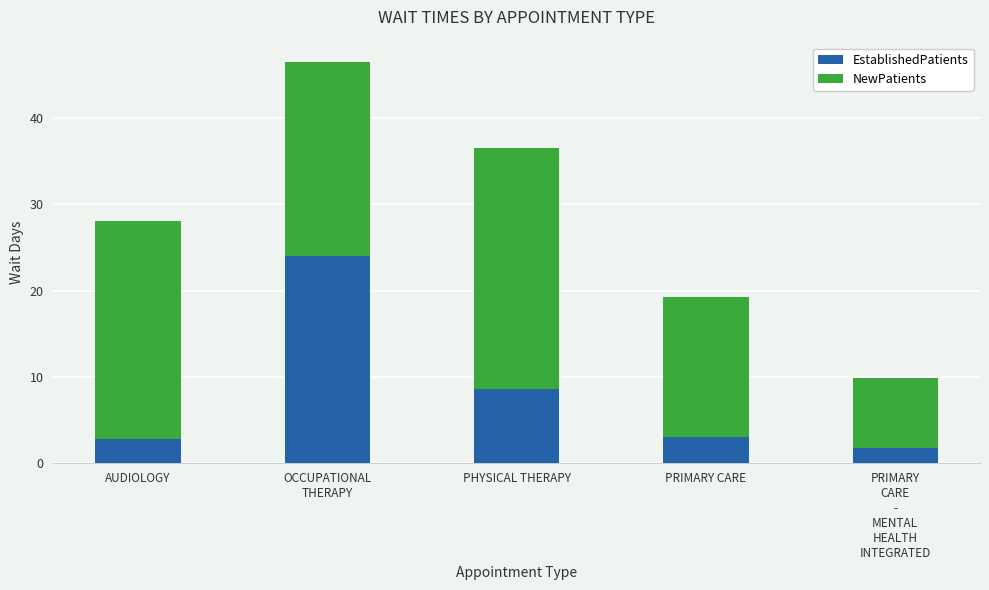

What is the sum of all EstablishedPatients values?

40.0